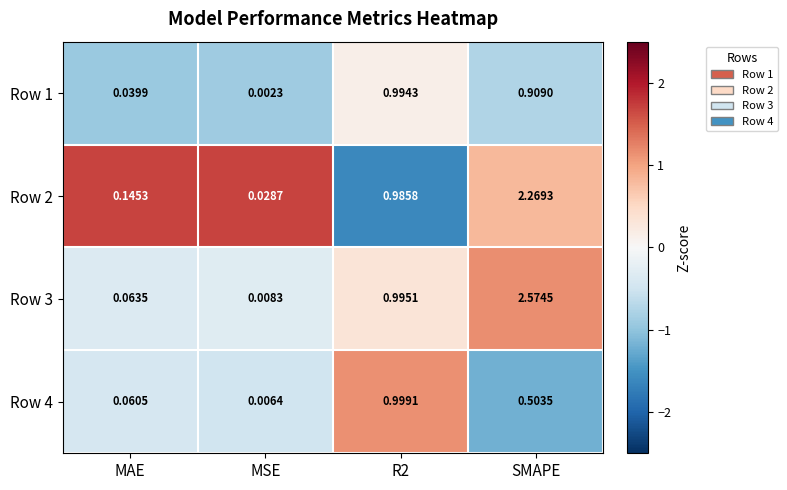

At which label does Row 2 reach its minimum?

MSE